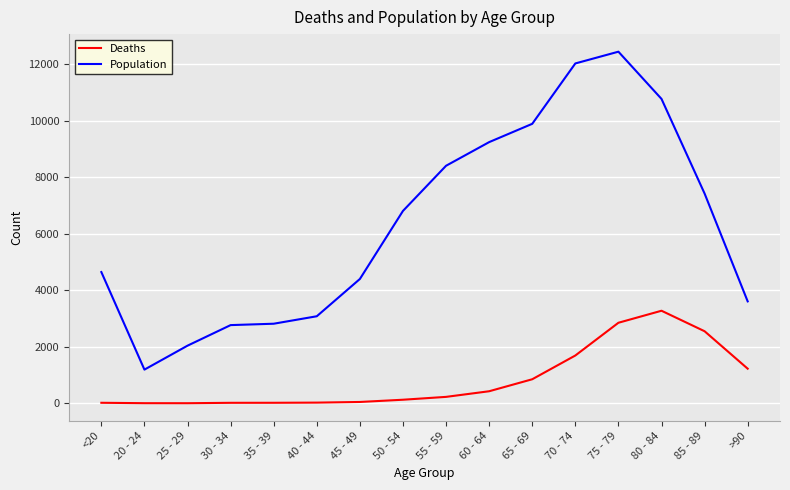

Which series has the largest total across all categories?

Population